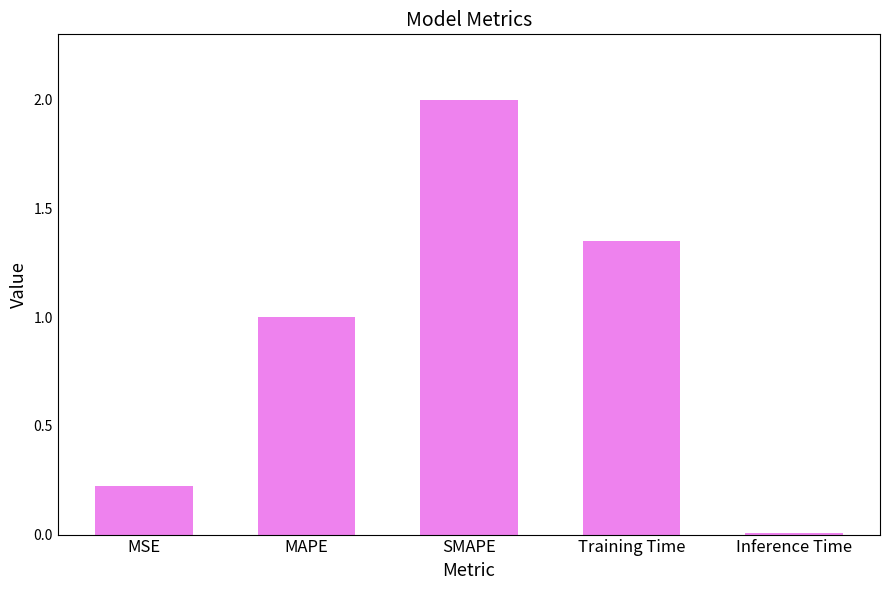

Are the bars grouped side by side (vs. stacked)?

No